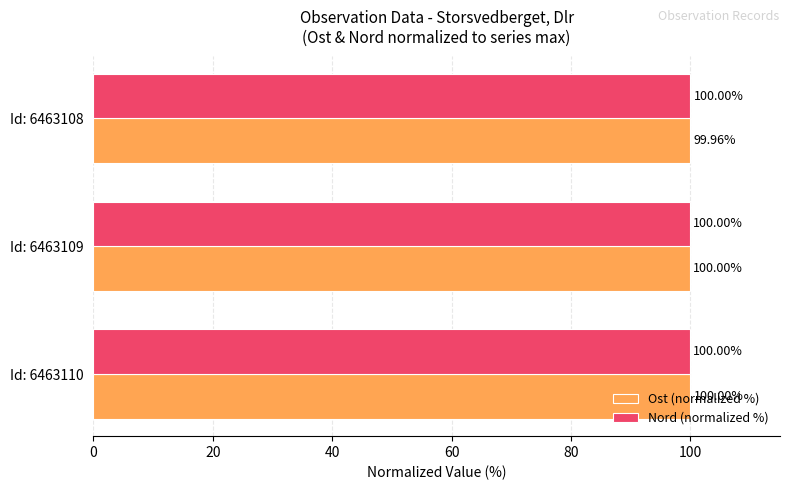

What is the average value of the Nord (normalized %) series?

100.0